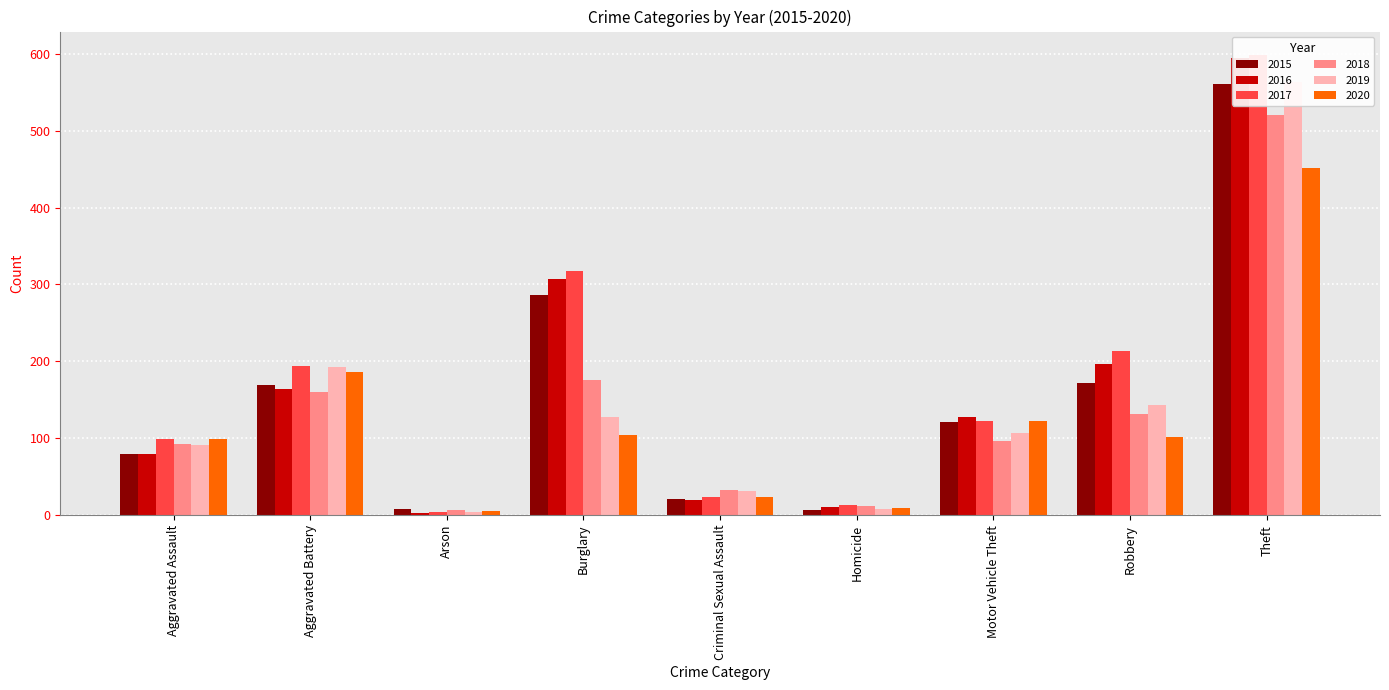

Which category has the lowest value in the 2016 series?

Arson